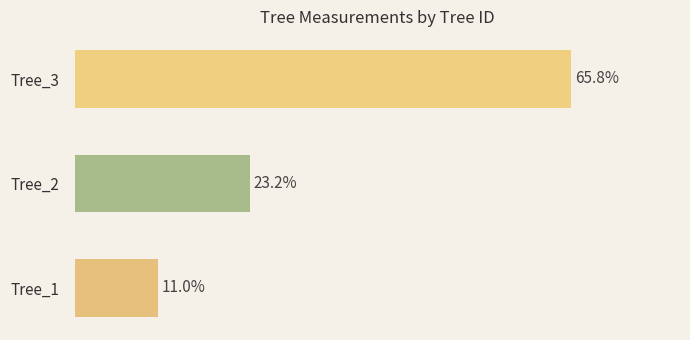

At which category does the chart reach its peak across all series?

Tree_3